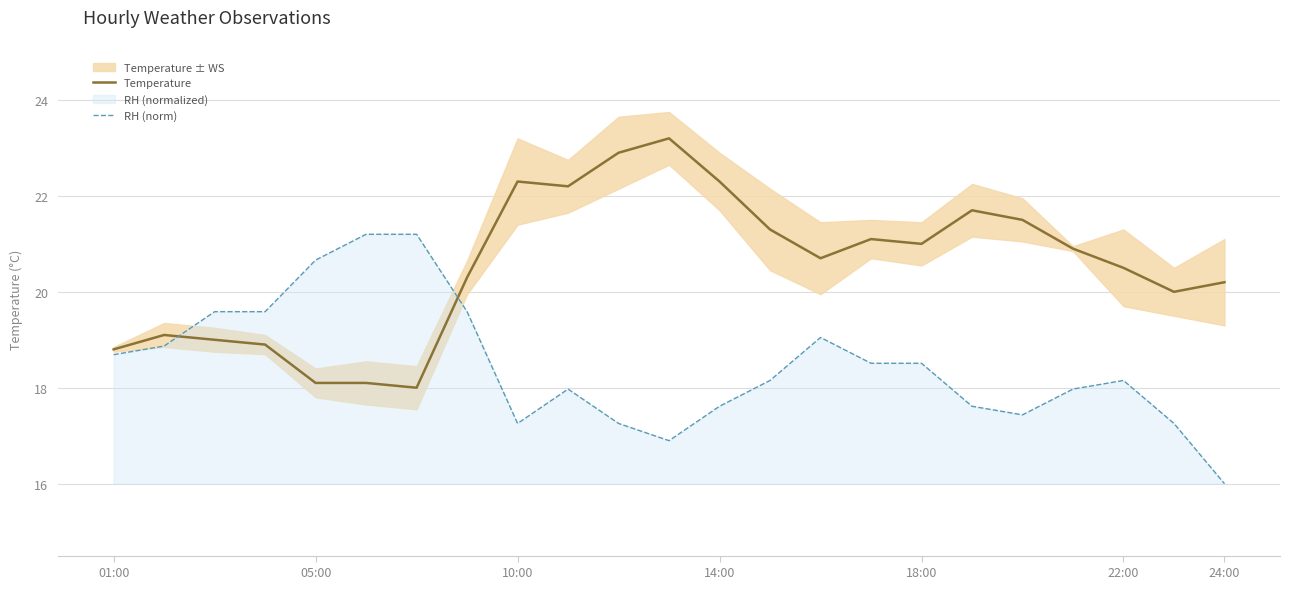

At how many categories does at least one series exceed 21?

11